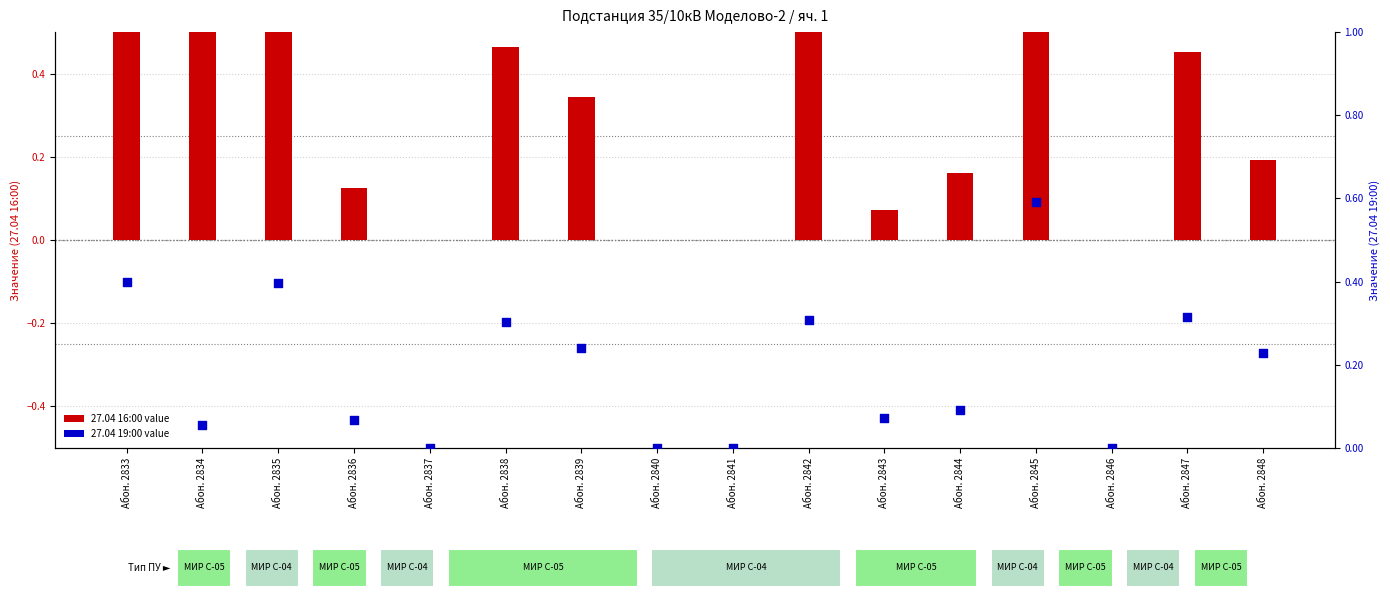

Which series has the largest Y range (max minus min)?

27.04 16:00 value